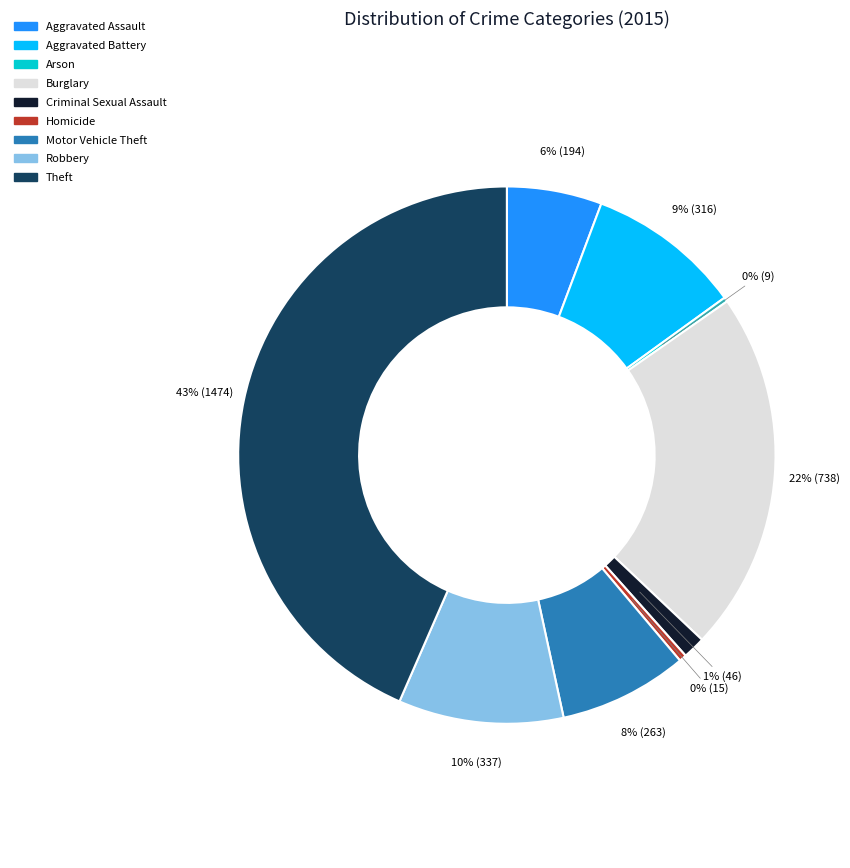

To the nearest percent, what is the difference between the largest and smallest slice percentages?

43%